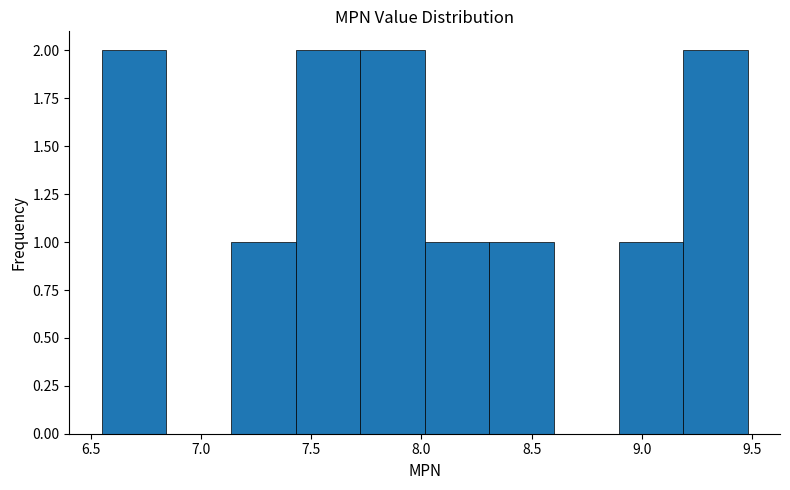

Reading left to right, list every bar in this chart as the range it spans on the x-axis followed by its height. Neither the bar edges nor the heights are printed on the chart, so give them approximately, as read against the axes.

6.55 to 6.85: 2
6.85 to 7.15: 0
7.15 to 7.45: 1
7.45 to 7.70: 2
7.70 to 8.00: 2
8.00 to 8.30: 1
8.30 to 8.60: 1
8.60 to 8.90: 0
8.90 to 9.20: 1
9.20 to 9.50: 2